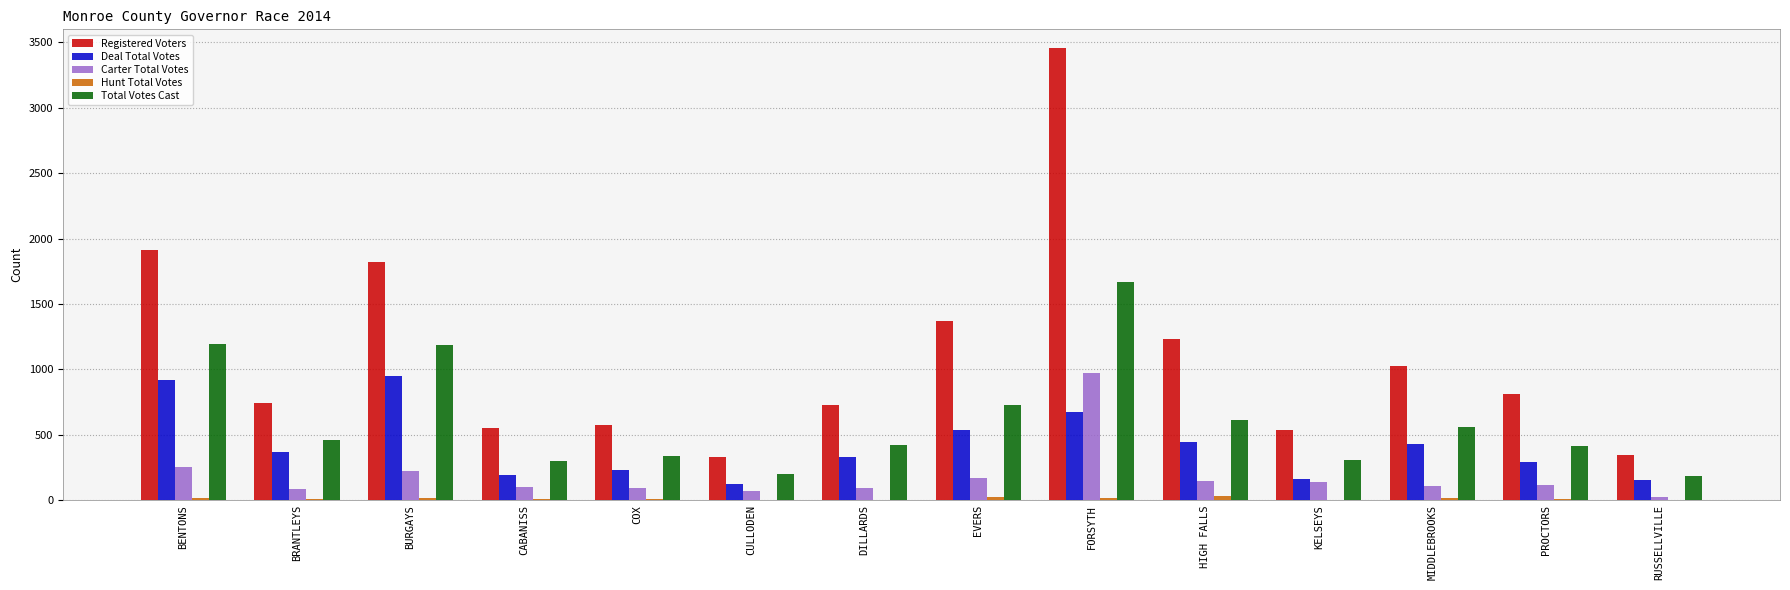

What is the greatest value displayed?

3457